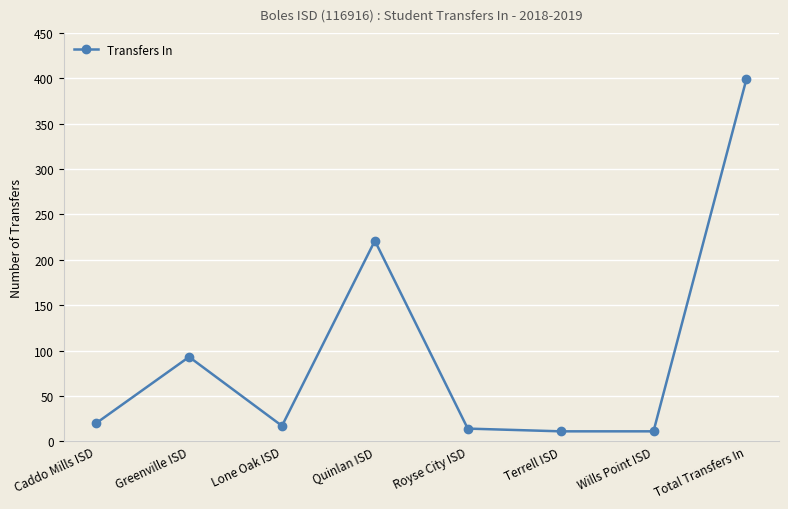

Is it true that the value at Total Transfers In is 399?

True